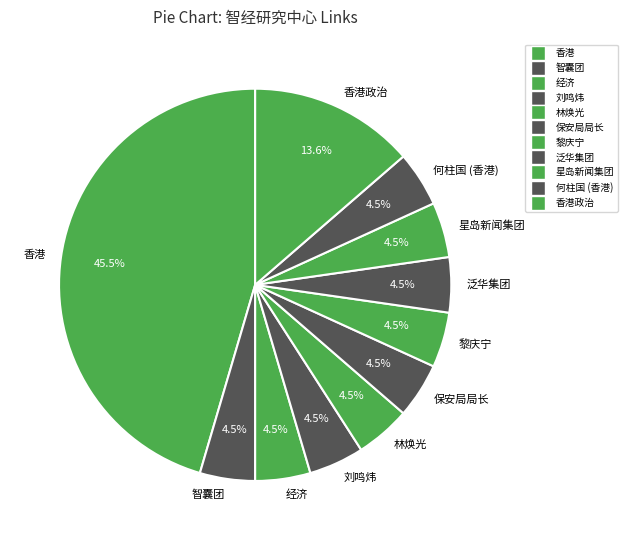

What is the largest slice in the pie chart?

香港